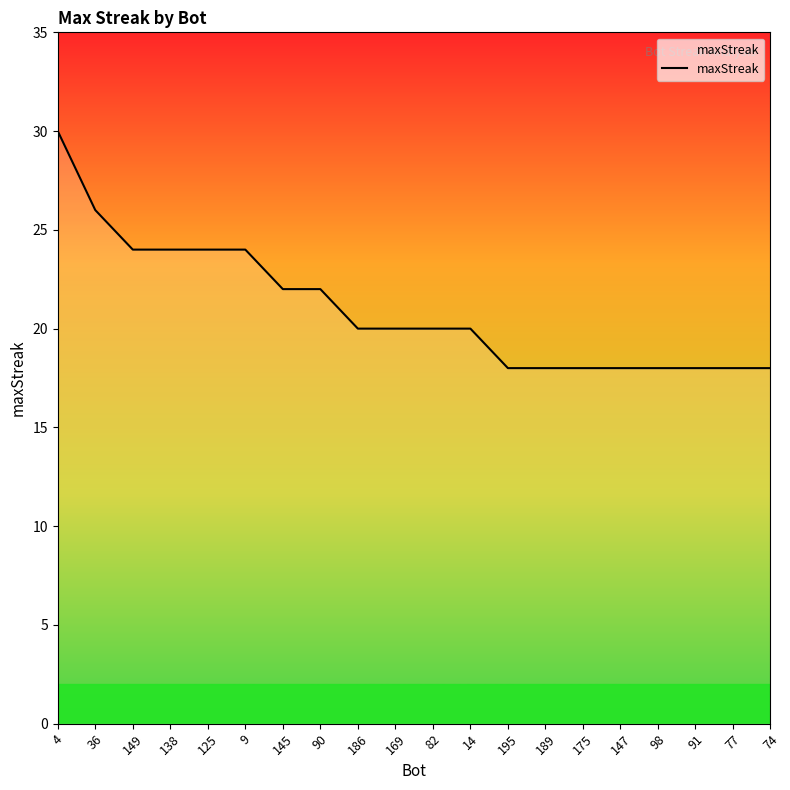

What is the ratio of the value at 82 to the value at 149?

0.8